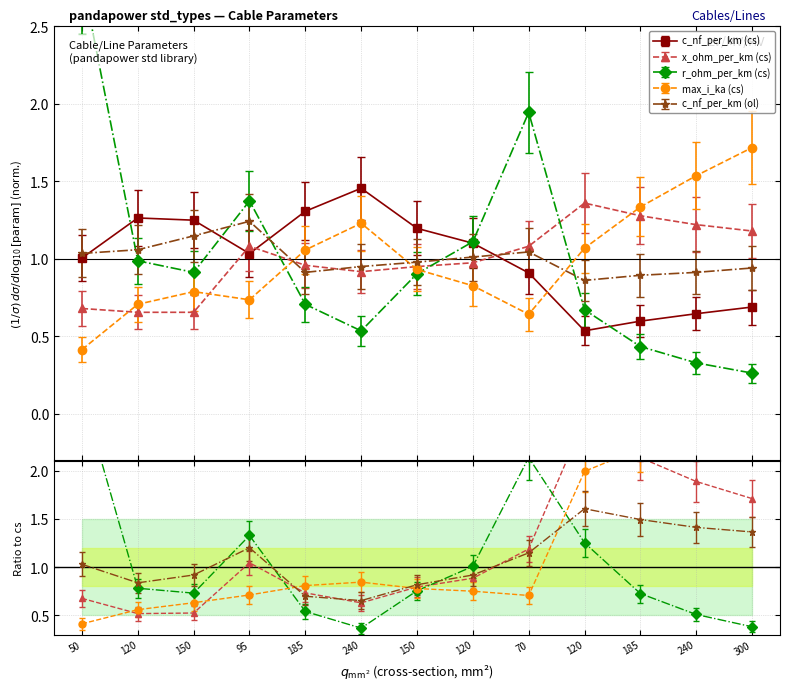

What are all the series names shown in the legend?

c_nf_per_km (cs), x_ohm_per_km (cs), r_ohm_per_km (cs), max_i_ka (cs), c_nf_per_km (ol)